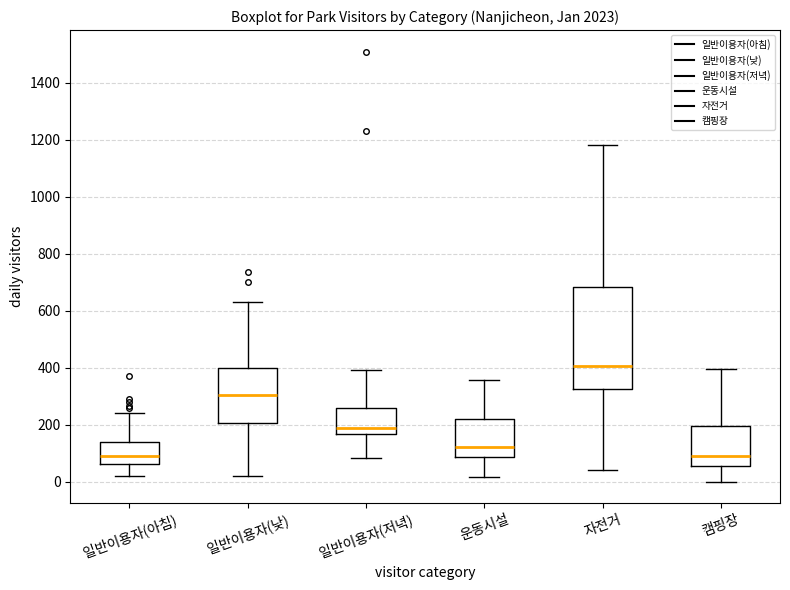

Reading left to right, read every box against the y-axis: the position of its median line, the range the box covers, and the ends of its whiskers. The values are not printed on the chart, so give them approximately, as read against the axis.

일반이용자(아침): median 100, box 60 to 140, whiskers 20 to 240
일반이용자(낮): median 300, box 200 to 400, whiskers 20 to 640
일반이용자(저녁): median 180, box 160 to 260, whiskers 80 to 400
운동시설: median 120, box 80 to 220, whiskers 20 to 360
자전거: median 400, box 320 to 680, whiskers 40 to 1180
캠핑장: median 80, box 60 to 200, whiskers 0 to 400